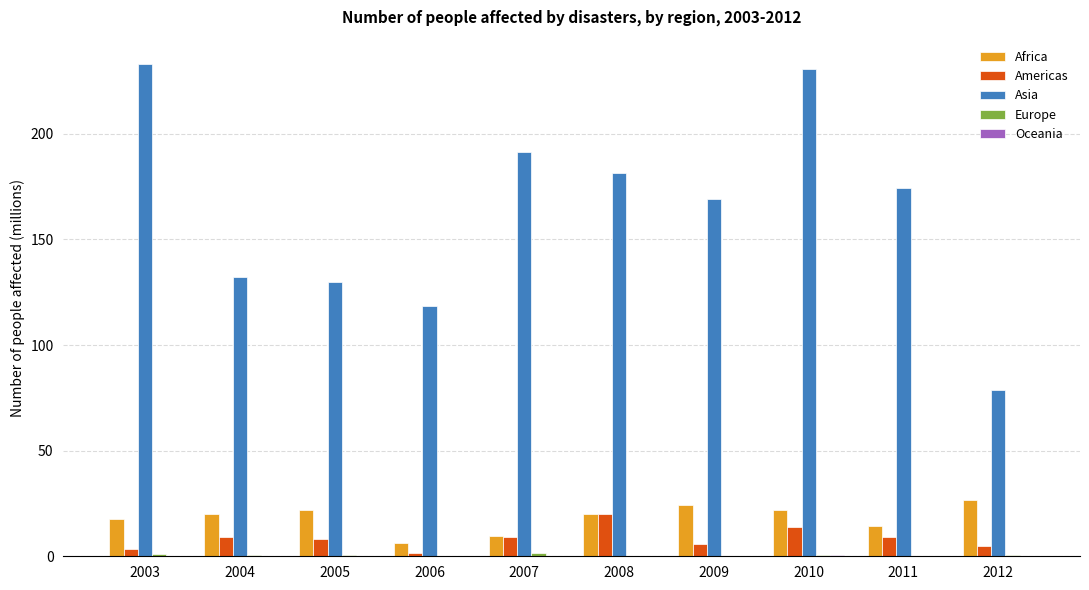

What is the sum of all Americas values?

85.3